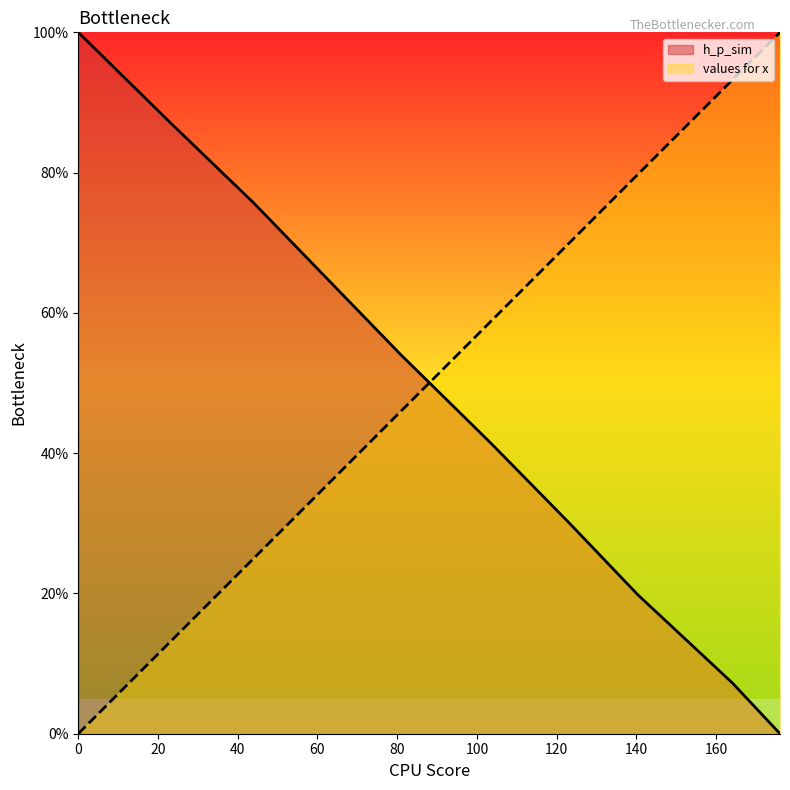

What value does the h_p_sim series have at 0?

100.0